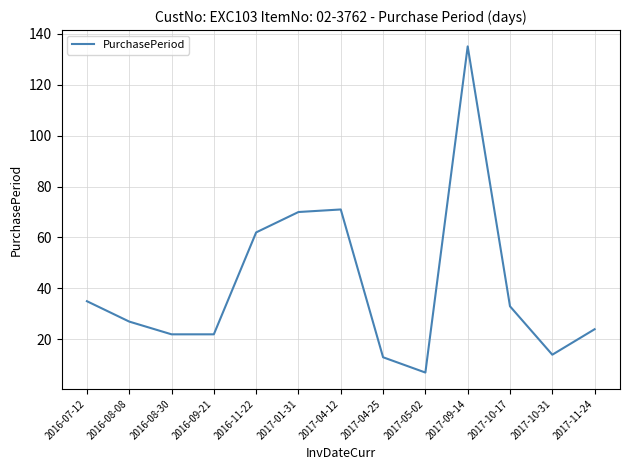

Which has a higher value, 2017-11-24 or 2016-08-30?

2017-11-24